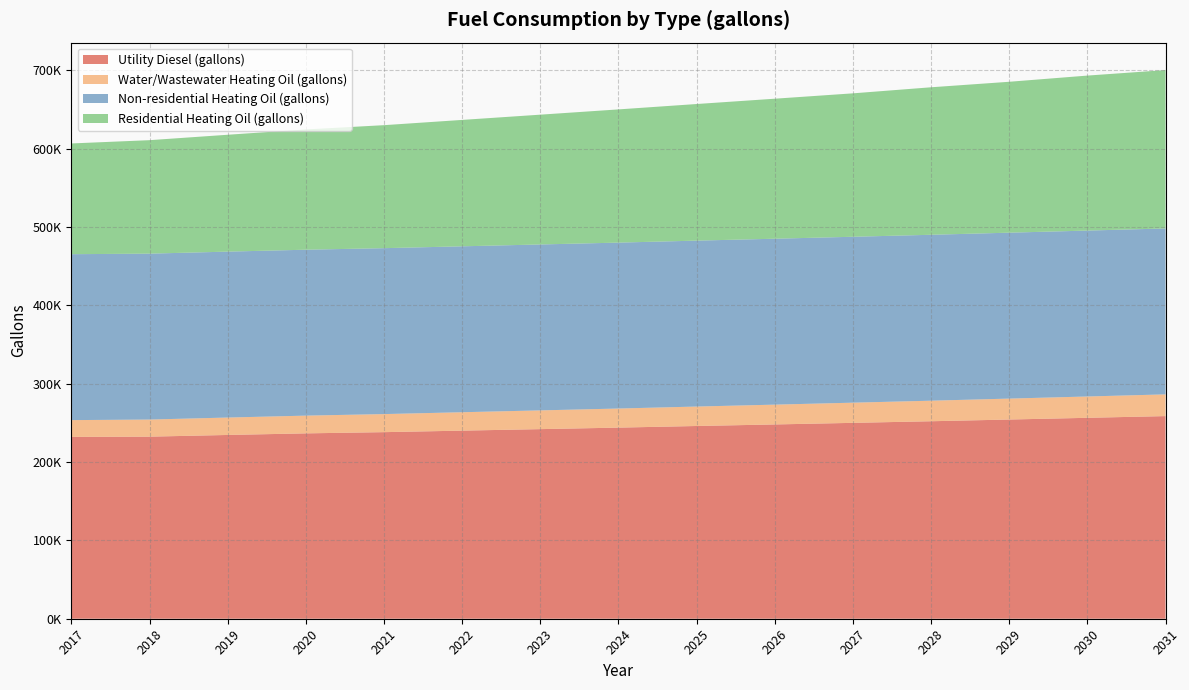

Reading left to right, transcribe all the data shown in this chart.

Utility Diesel (gallons): 232046.6	232360.4	234524.1	236557.5	238109.9	240050.8	241966.1	243890.7	245963.8	247934.8	249973.1	252025.0	254215.8	256406.9	258600.2
Water/Wastewater Heating Oil (gallons): 21427.2	21826.1	22231.3	22641.8	23058.8	23485.1	23922.6	24370.5	24825.5	25286.8	25753.6	26228.2	26717.7	27215.5	27721.4
Non-residential Heating Oil (gallons): 211732.3	211732.3	211732.3	211732.3	211732.3	211732.3	211732.3	211732.3	211732.3	211732.3	211732.3	211732.3	211732.3	211732.3	211732.3
Residential Heating Oil (gallons): 141332.2	144806.5	149149.3	153492.0	156966.3	161309.1	165651.9	169994.6	174337.4	178680.2	183023.0	188234.3	192577.1	197788.5	202131.2